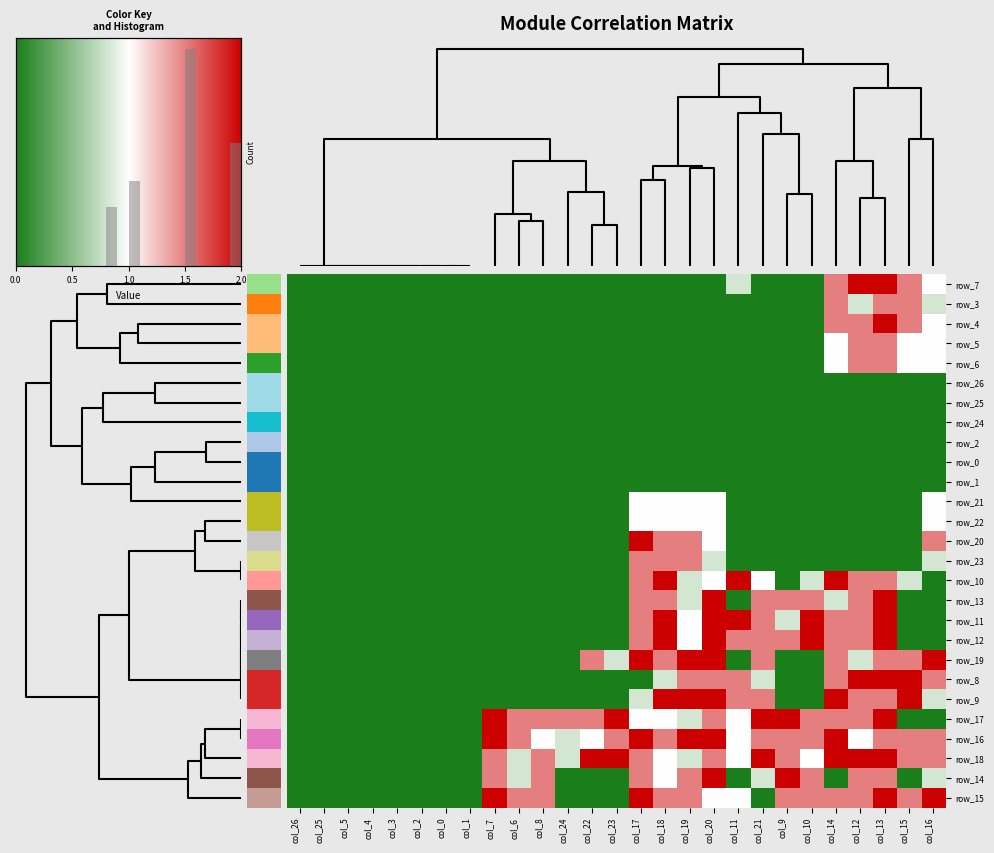

At how many categories does at least one series exceed 1?

19